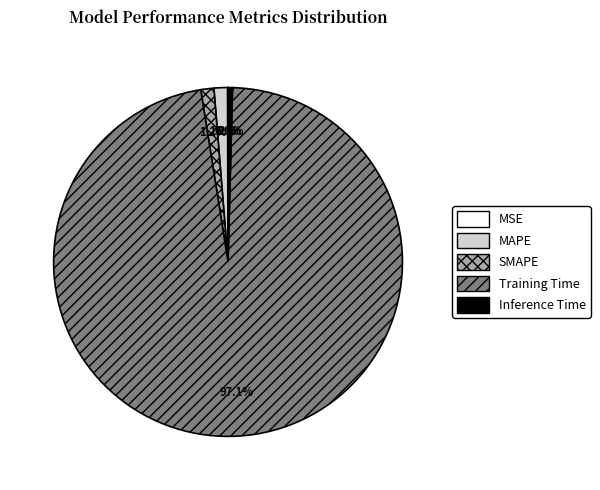

What is the largest slice in the pie chart?

Training Time